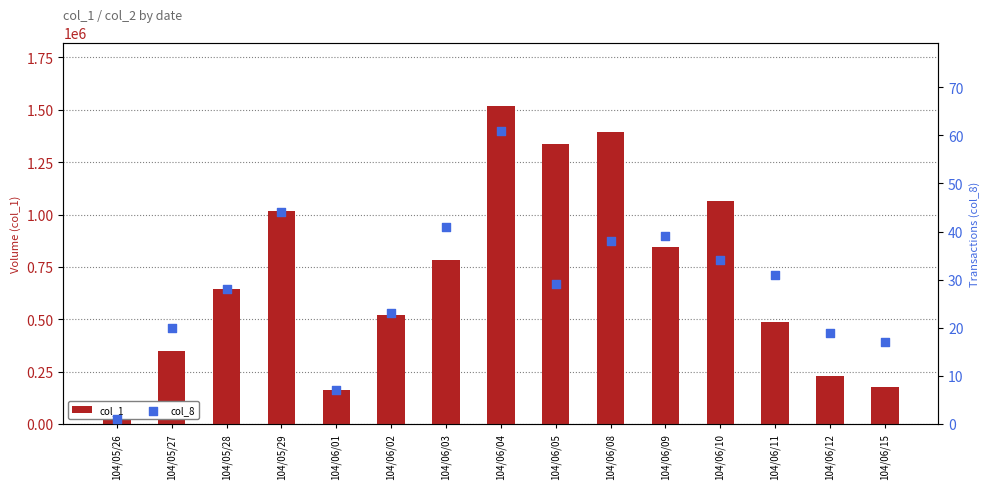

Is the value of col_8 at 104/06/12 greater than the value of col_1 at 104/06/08?

No